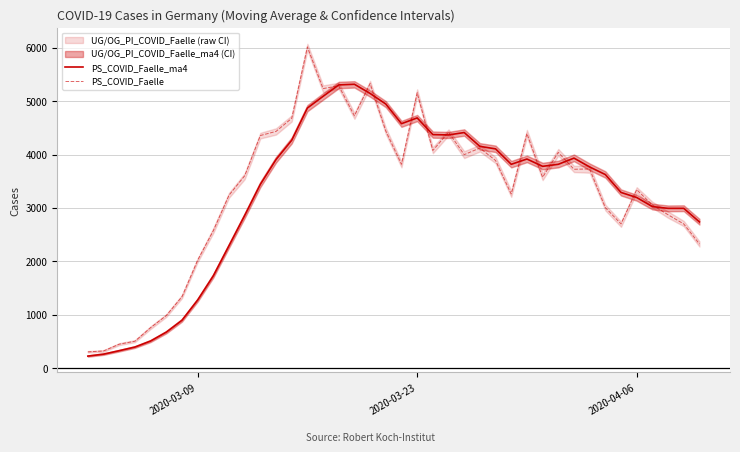

After their last crossing, which series has the higher values: PS_COVID_Faelle_ma4 or PS_COVID_Faelle?

PS_COVID_Faelle_ma4